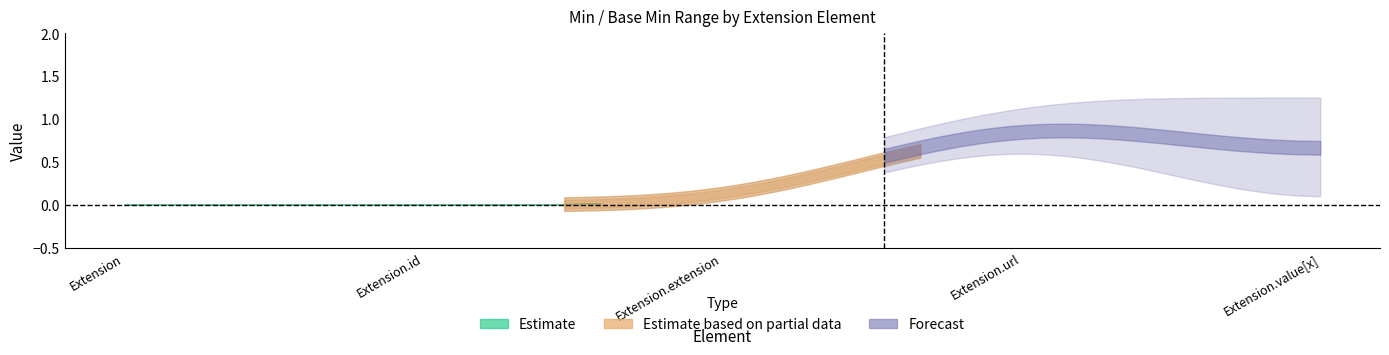

Is it true that Base Max equals 1 at Extension?

False